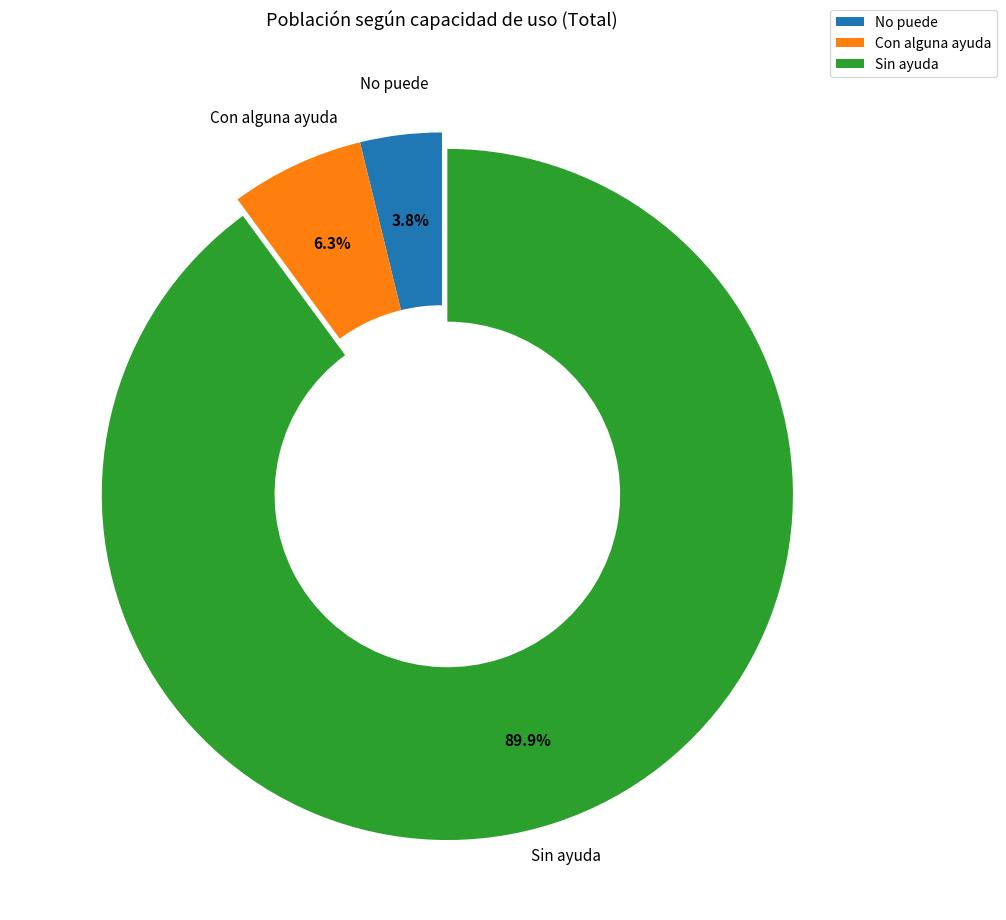

Does Sin ayuda account for over 50% of the chart?

Yes